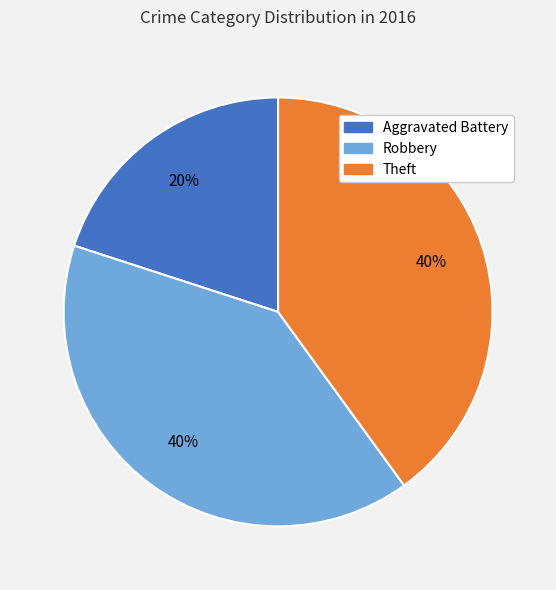

The Robbery slice represents 40% of the pie. True or false?

True